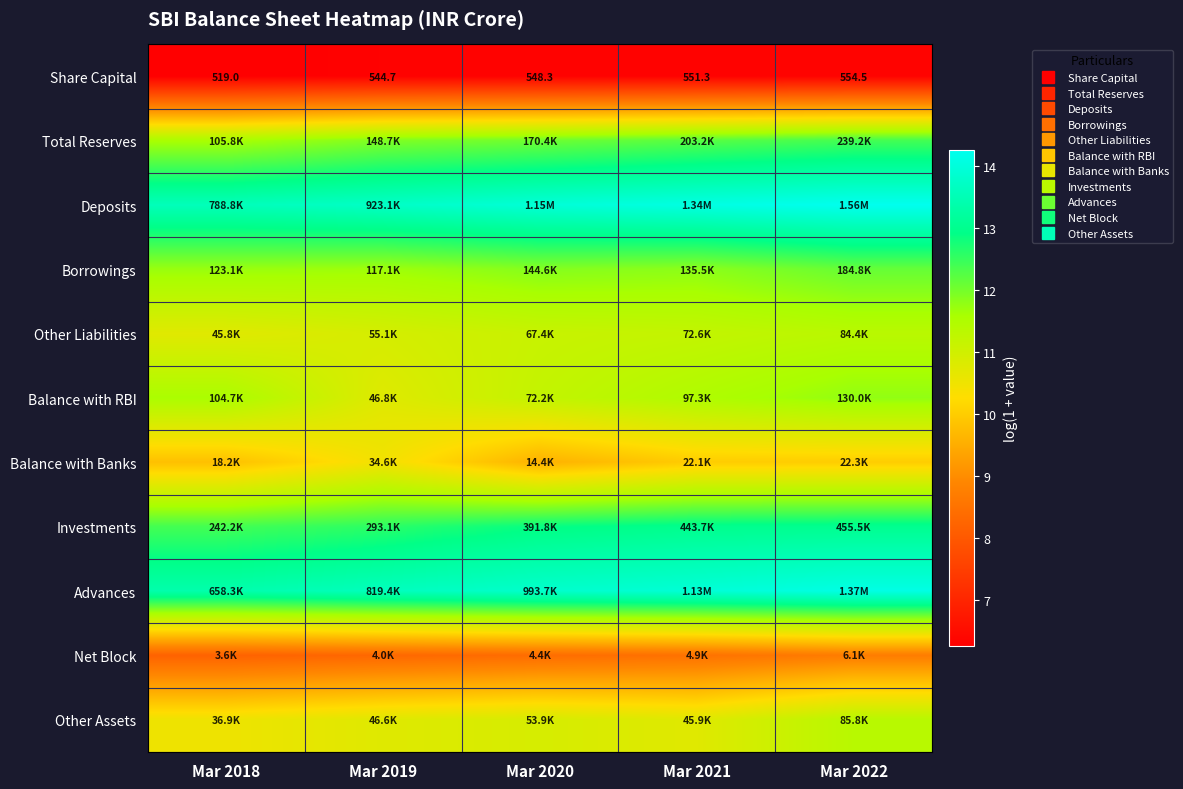

How many values in the Other Liabilities series are below 11?

2